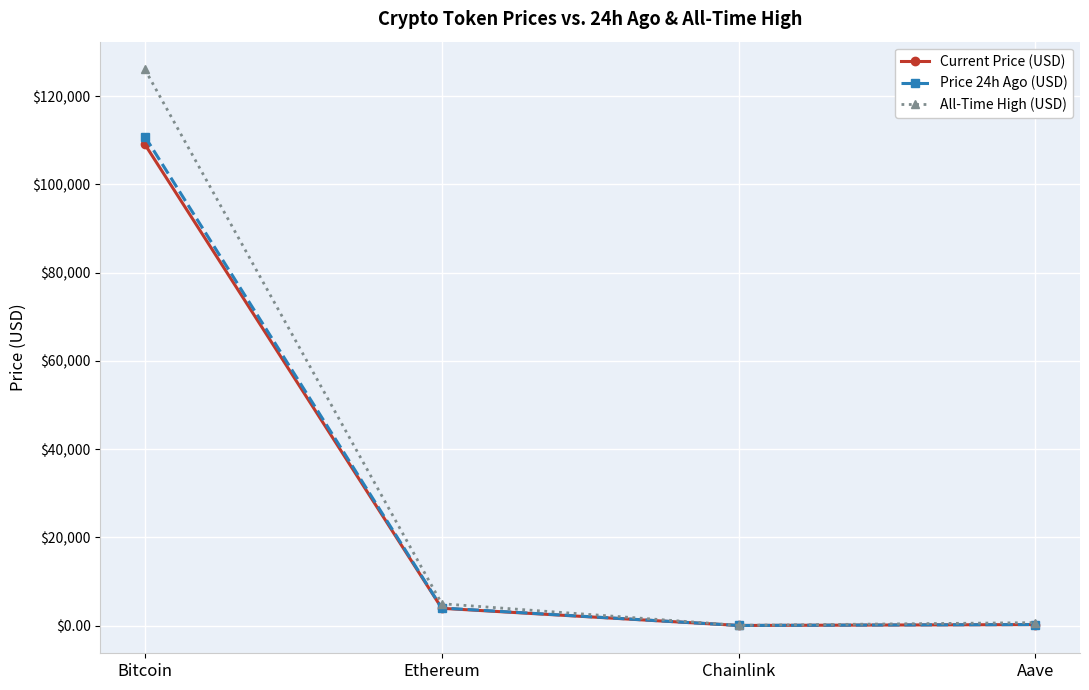

True or false: Price 24h Ago (USD) has more than 0 interior local peaks.

False